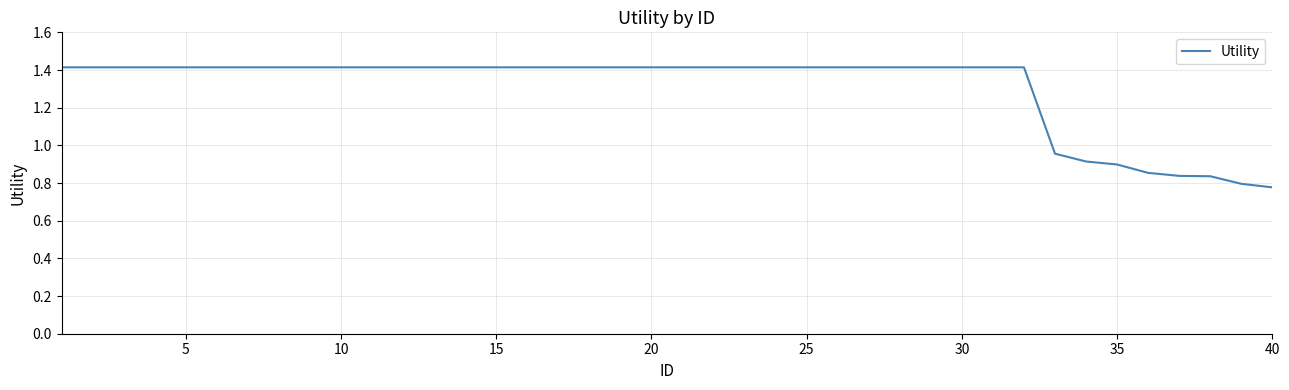

How many lines are shown in the chart?

1